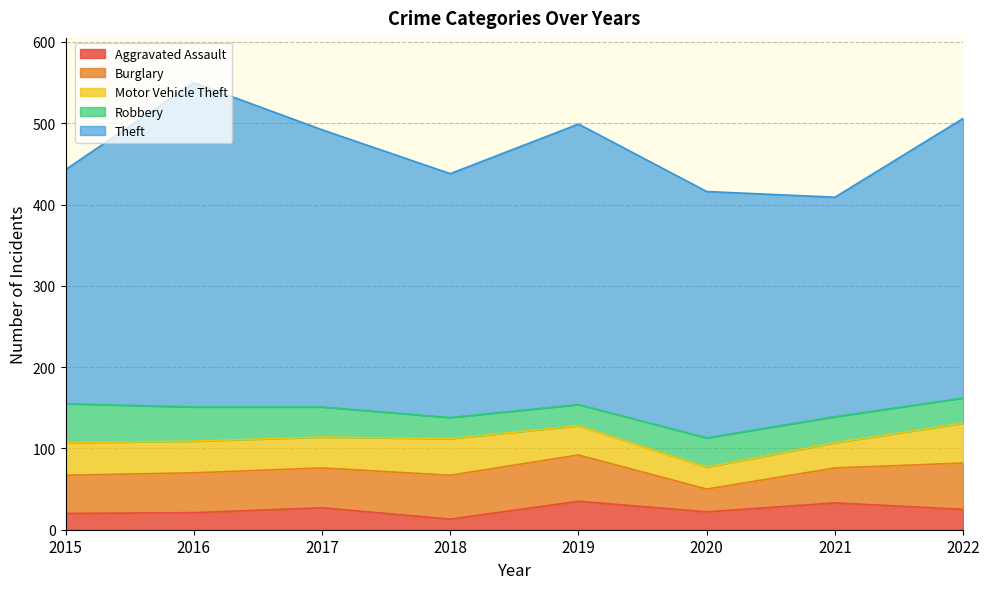

What is the approximate value of Motor Vehicle Theft at 2022, to the nearest 5?

50